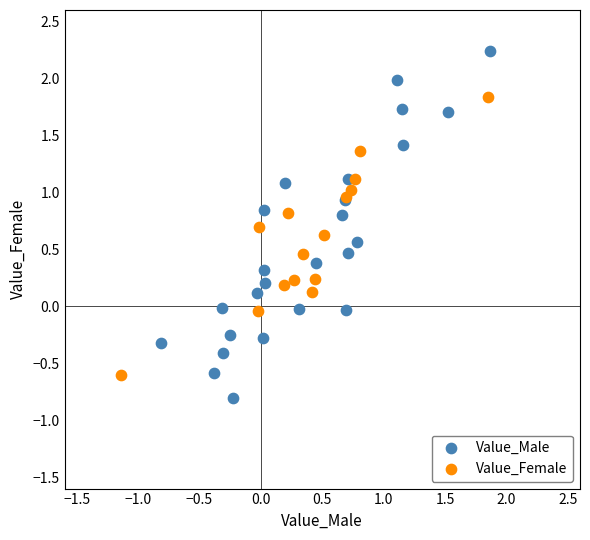

Which series contains the highest Y value?

Value_Male